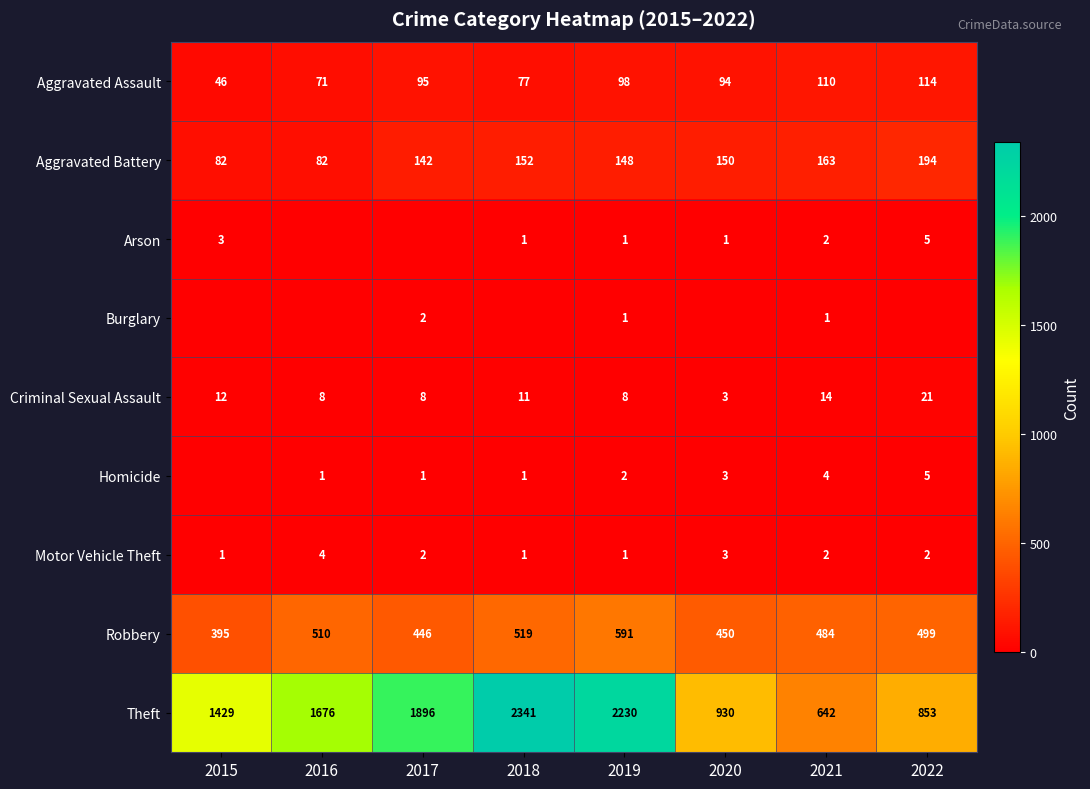

What is the sum of all Criminal Sexual Assault values?

85